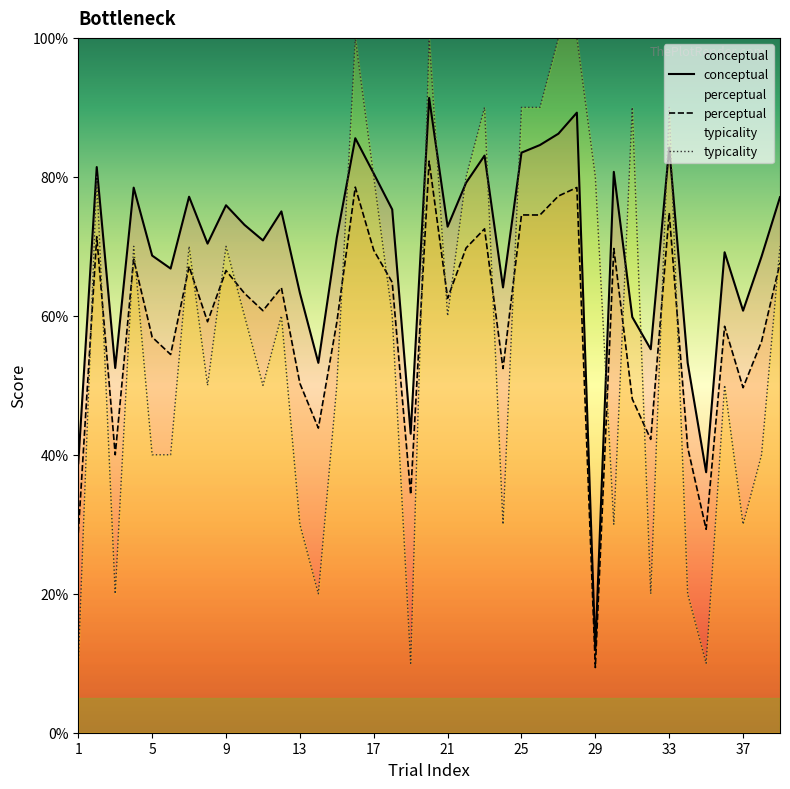

At which label does typicality first exceed 60?

2